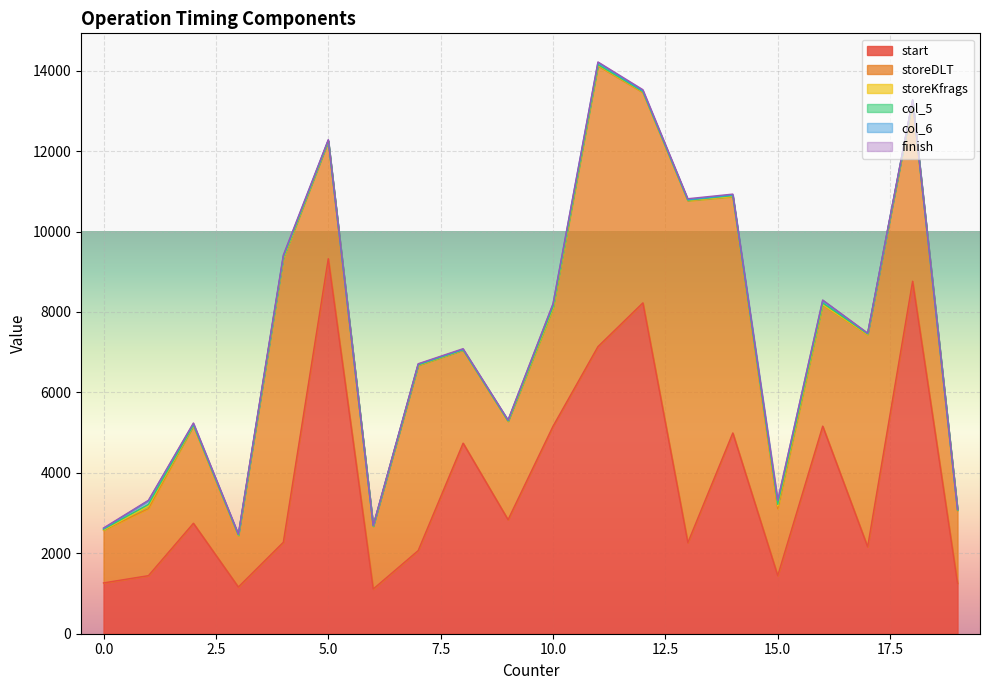

How many data points does each series have?

20